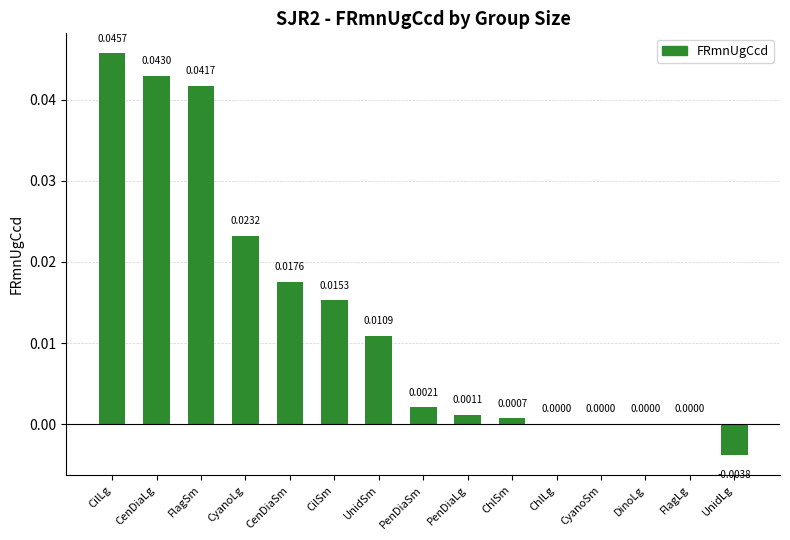

Which has a higher value, CilSm or CenDiaLg?

CenDiaLg